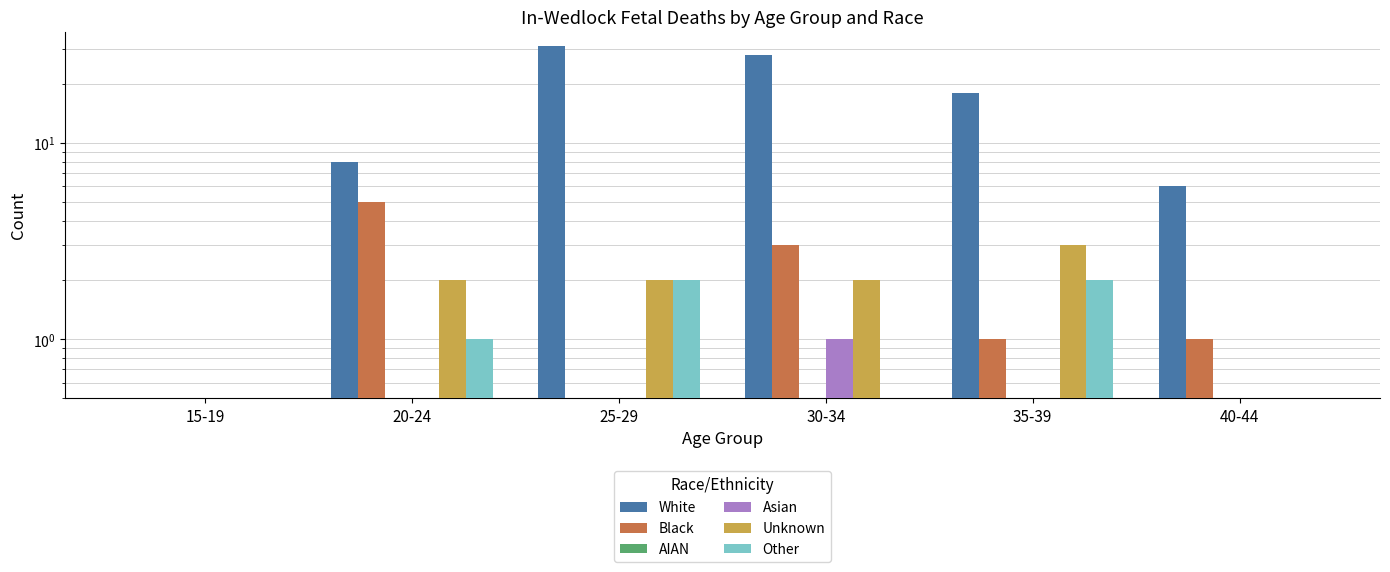

Is it true that White equals 31 at 35-39?

False